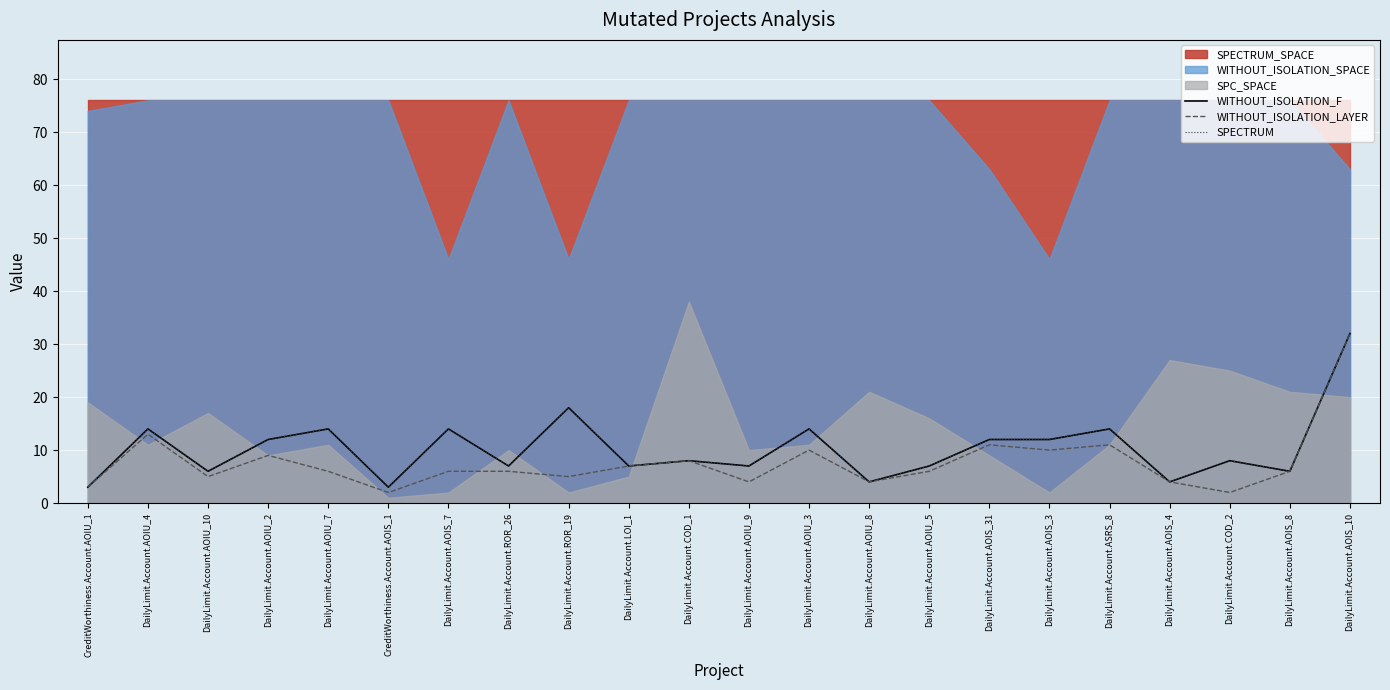

Which series changed the most between DailyLimit.Account.AOIU_3 and DailyLimit.Account.ASRS_8?

WITHOUT_ISOLATION_LAYER